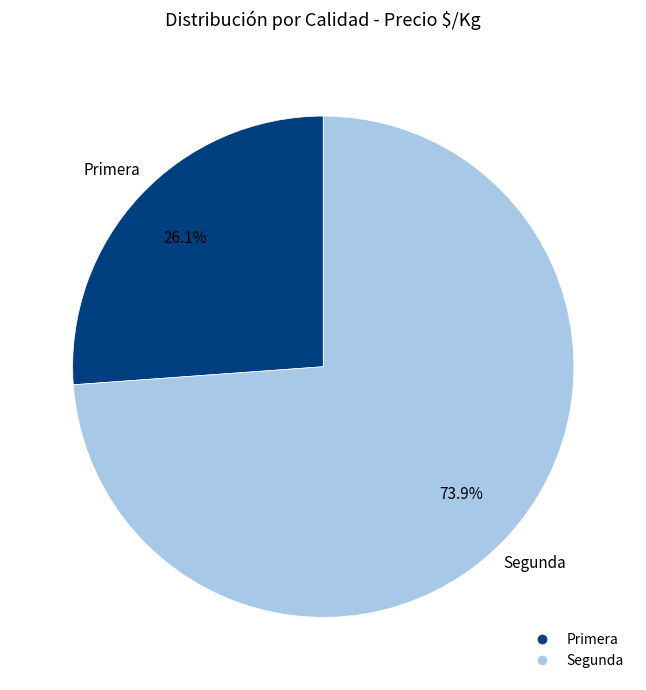

What is the ratio of the value at Primera to the value at Segunda?

0.4